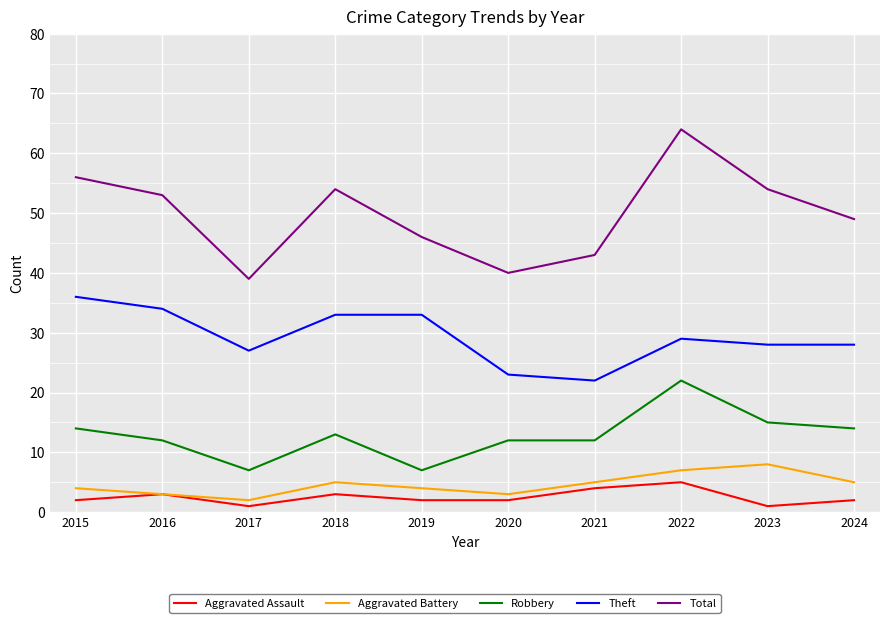

What is the difference between the second highest and minimum values in the Robbery series?

8